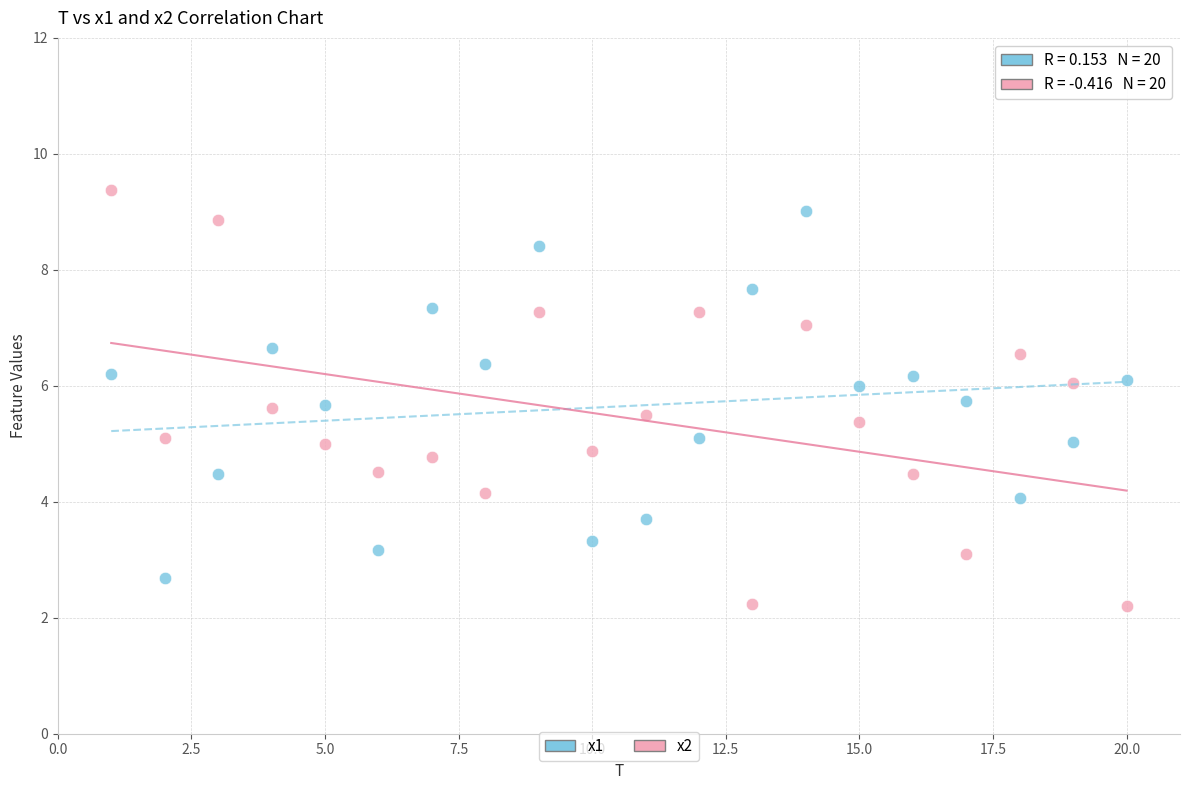

Across all data points, what is the range of Y values (max minus min)?

7.2